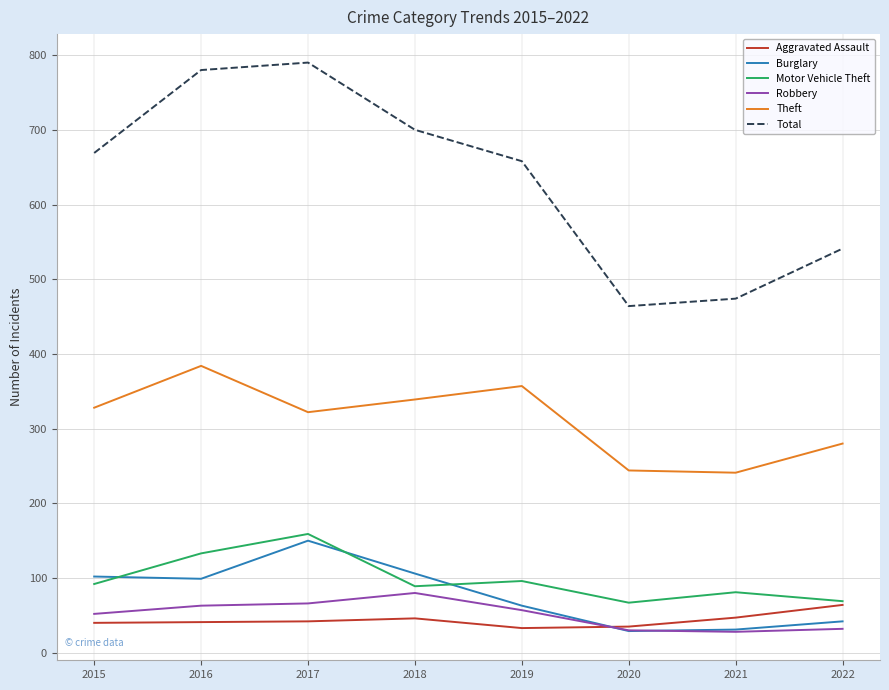

What is the sum of all Theft values?

2495